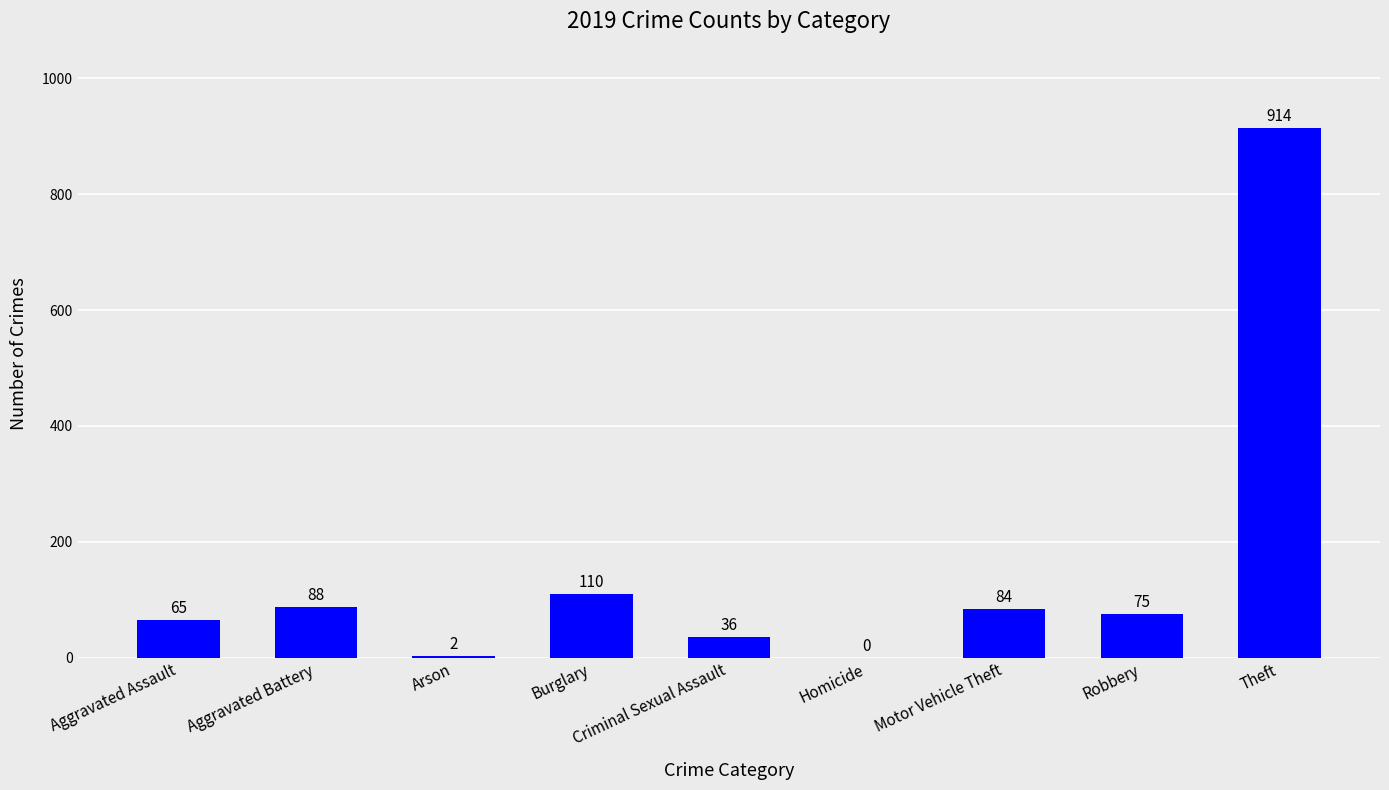

What is the maximum value shown in the chart?

914